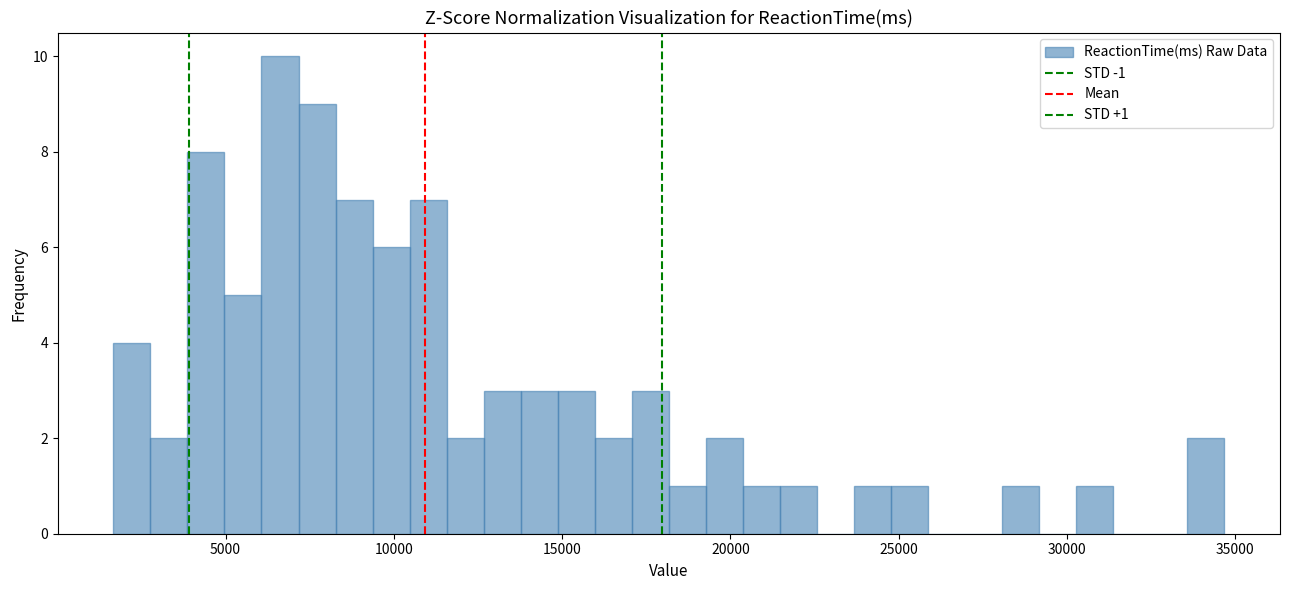

Read against the x-axis, roughly where is the centre of the tallest bar?

6500